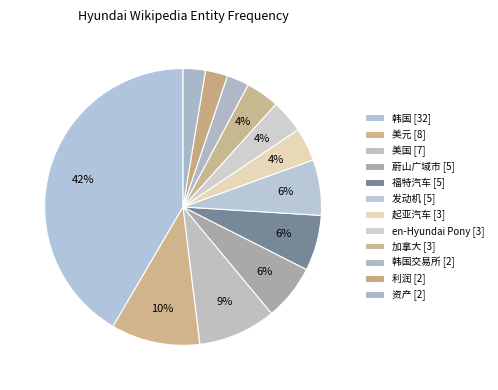

How much of the chart is everything except 蔚山广域市 [5]?

93.5%